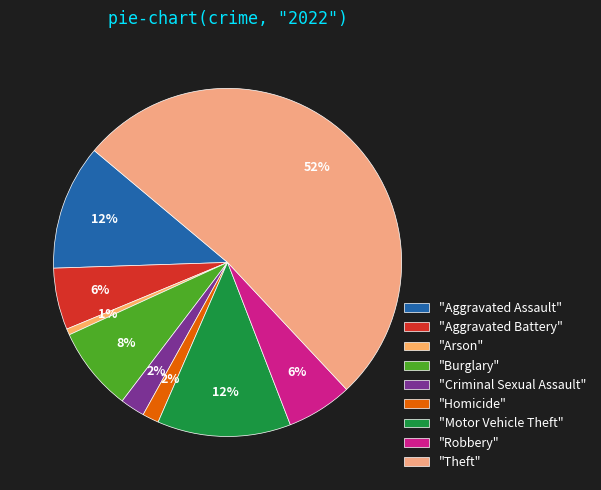

Count the number of slices in the pie.

9